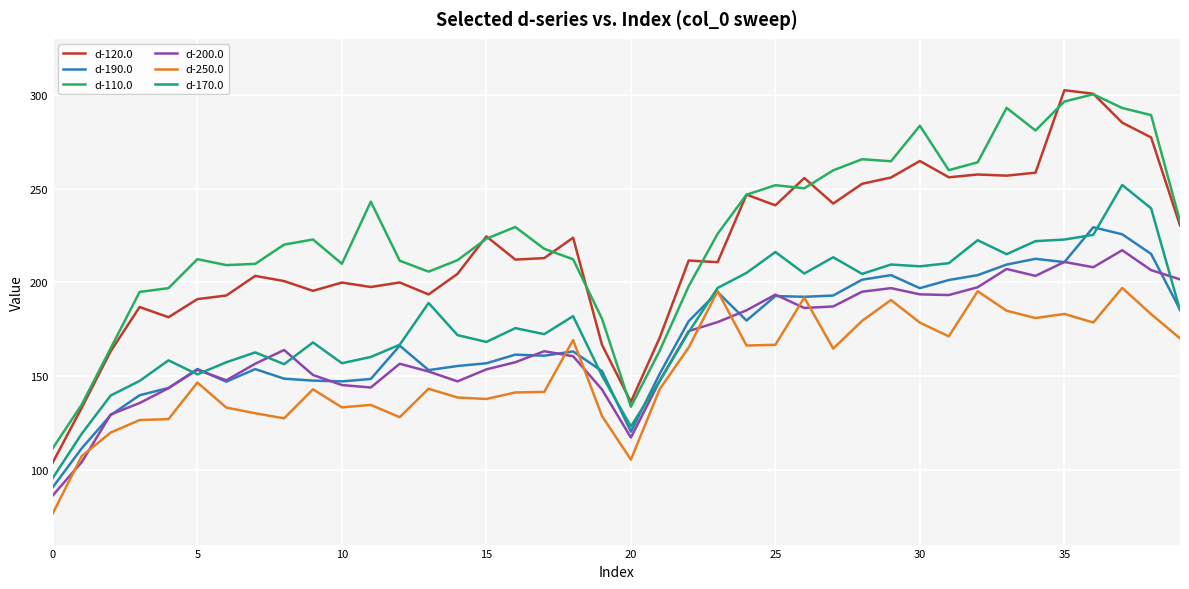

True or false: d-110.0 and d-170.0 intersect in this chart.

False